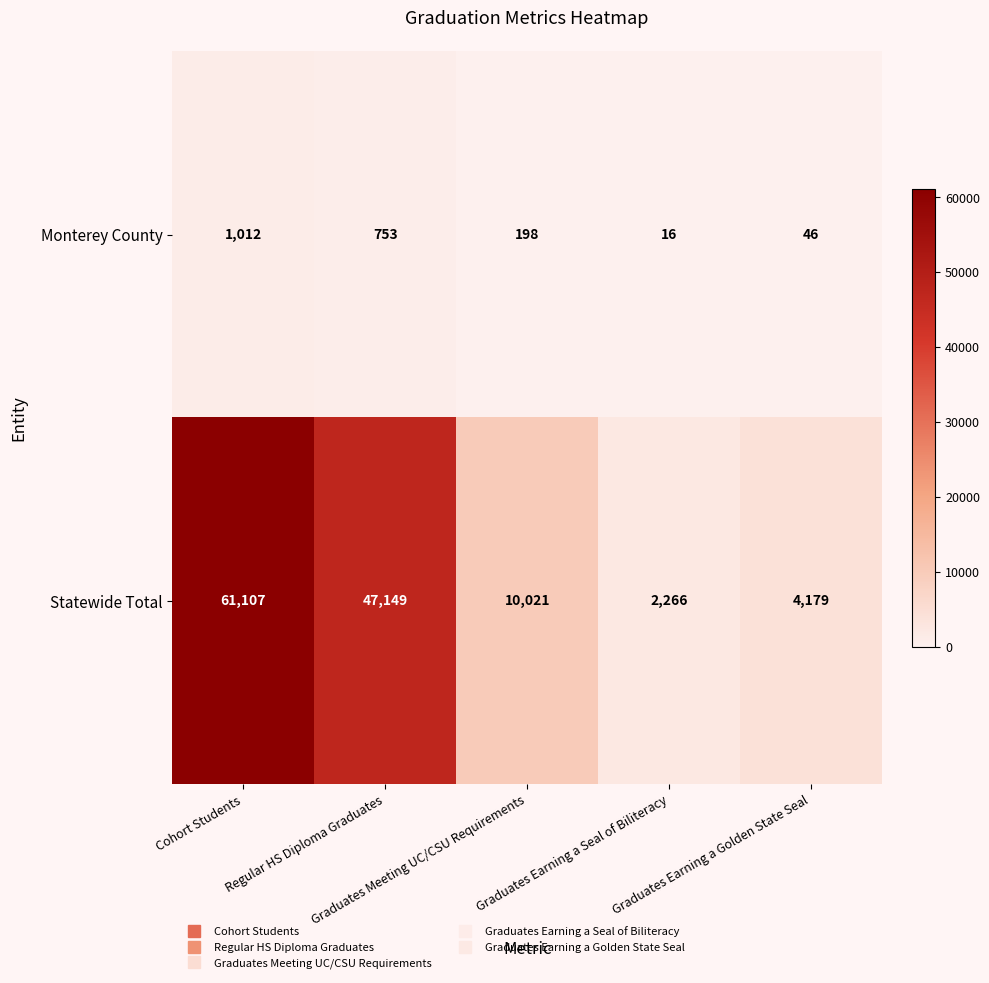

List the series in order of their peak value, lowest first.

Monterey County, Statewide Total